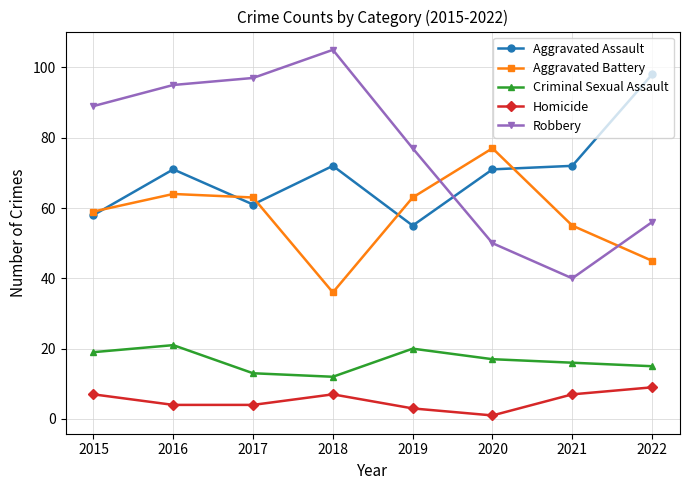

Which series has the widest spread of values?

Robbery